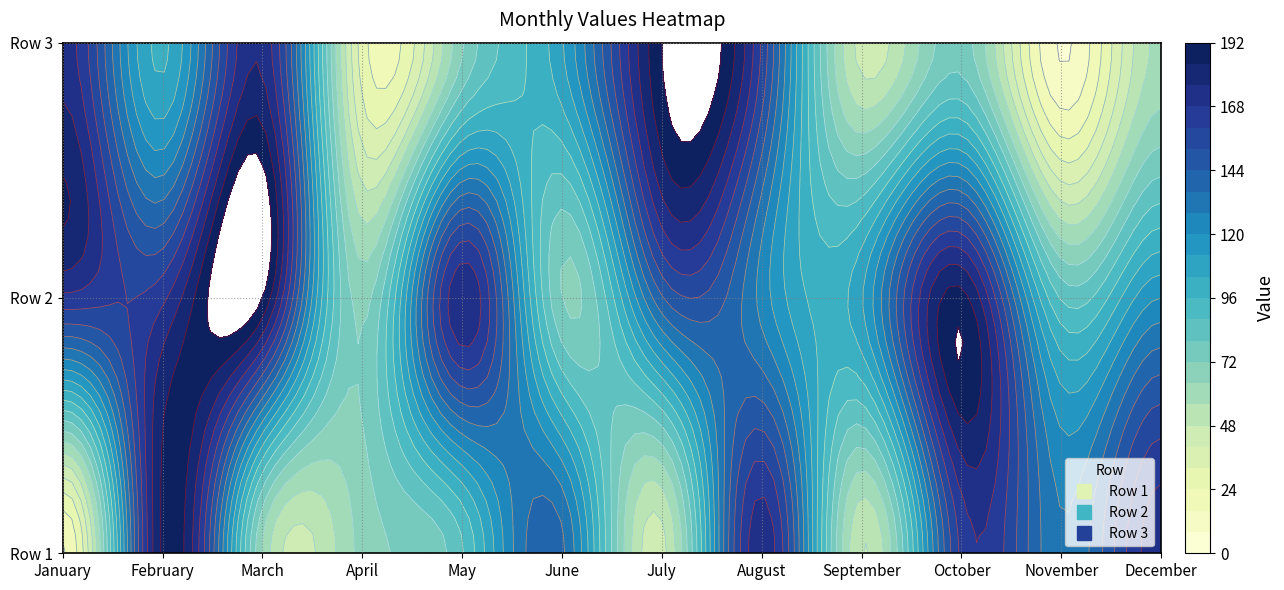

Which series changed the most between July and December?

3